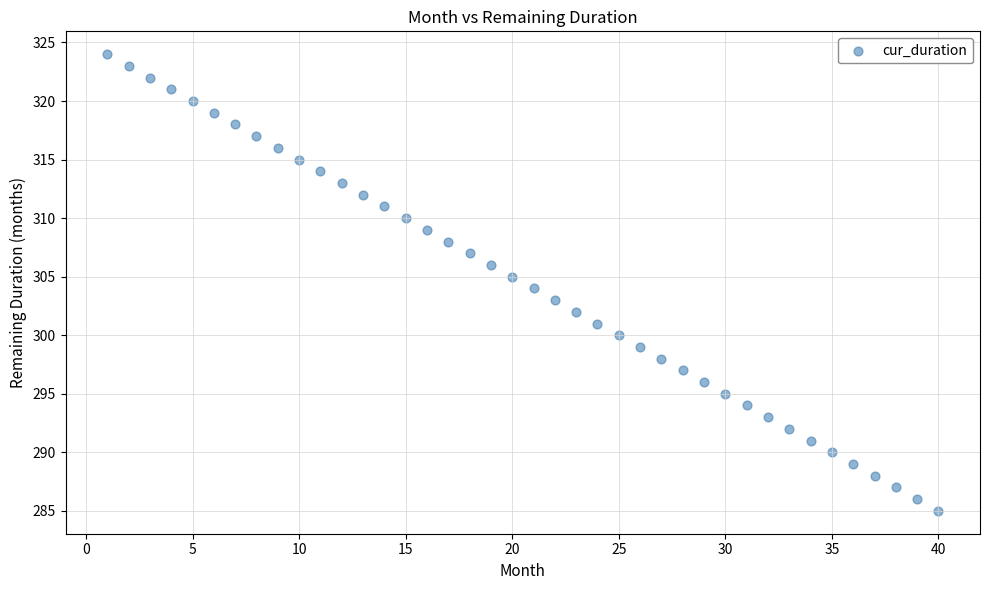

What is the range of X values (max minus min)?

39